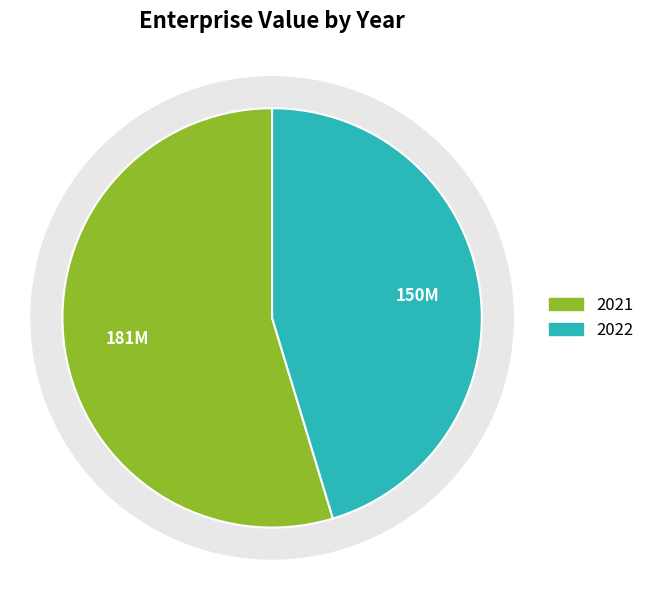

Which category has the biggest portion of the pie?

2021